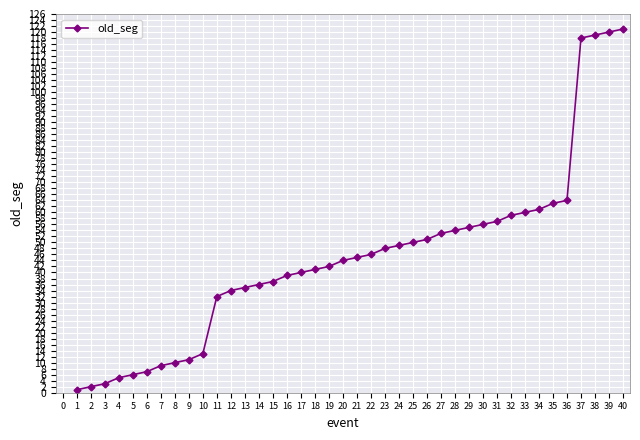

Reading left to right, what are all the values shown in this chart?

1	2	3	5	6	7	9	10	11	13	32	34	35	36	37	39	40	41	42	44	45	46	48	49	50	51	53	54	55	56	57	59	60	61	63	64	118	119	120	121